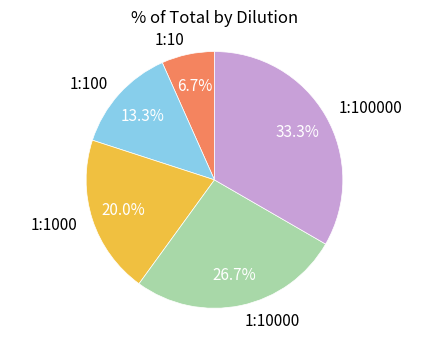

The 1:10 slice represents 21% of the pie. True or false?

False